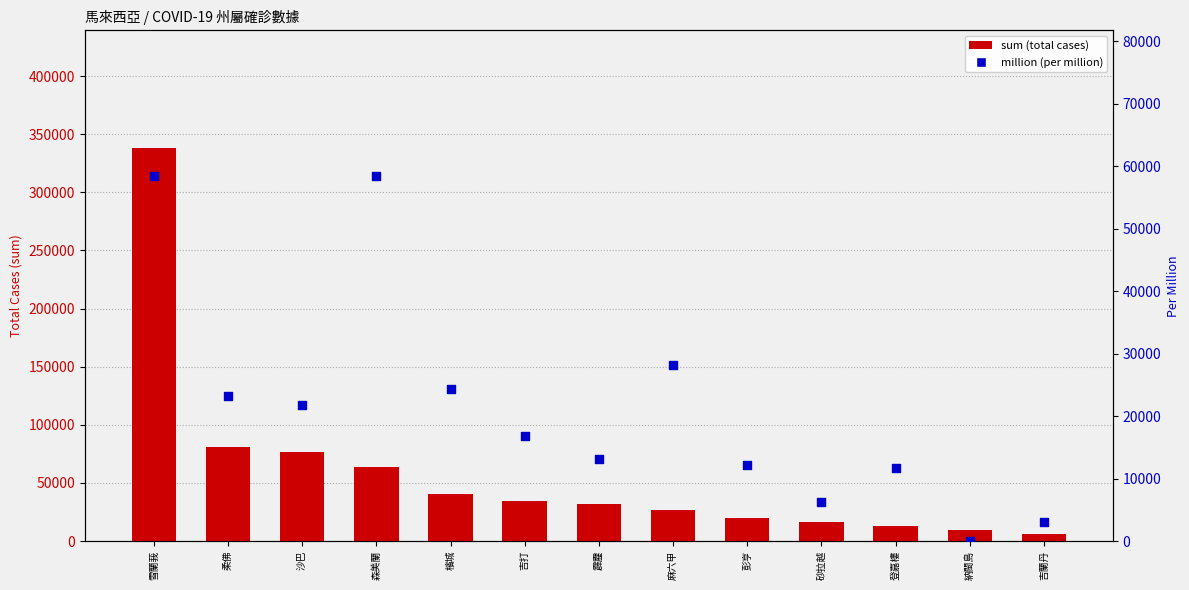

At which category is the sum across all series the highest?

雪蘭莪